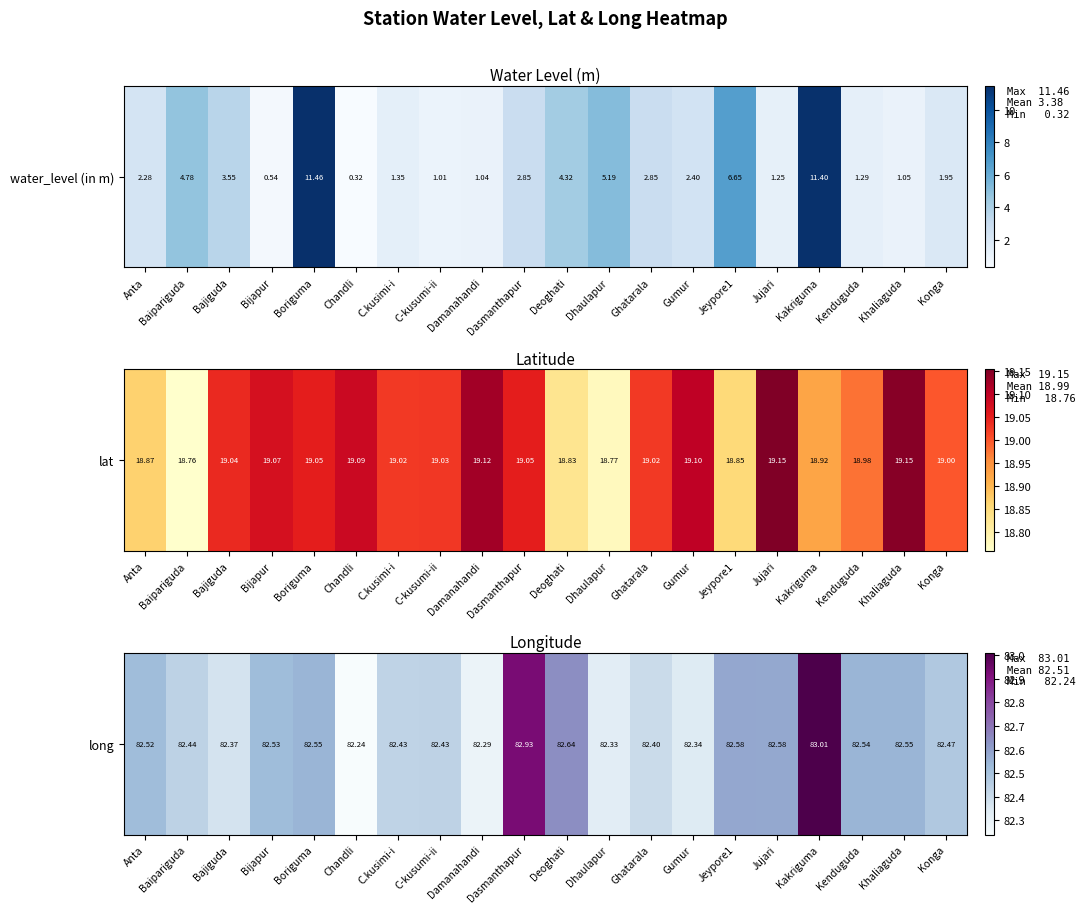

The chart shows a value of 47.0 at Bajiguda. True or false?

False